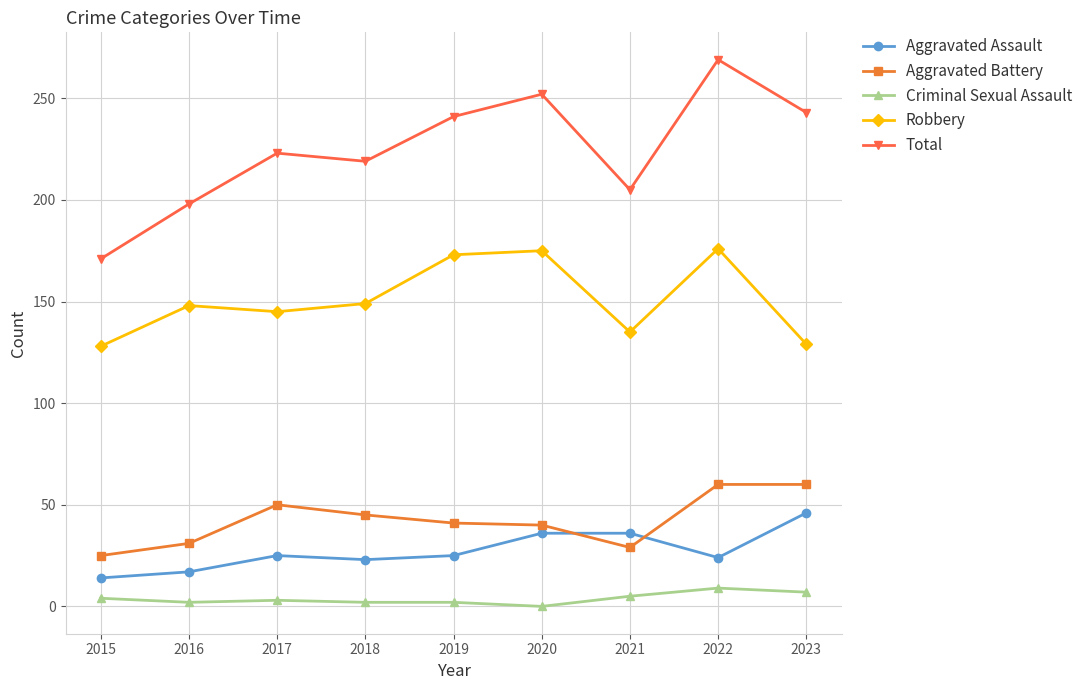

What is the difference between the maximum and minimum values in the Aggravated Assault series?

32